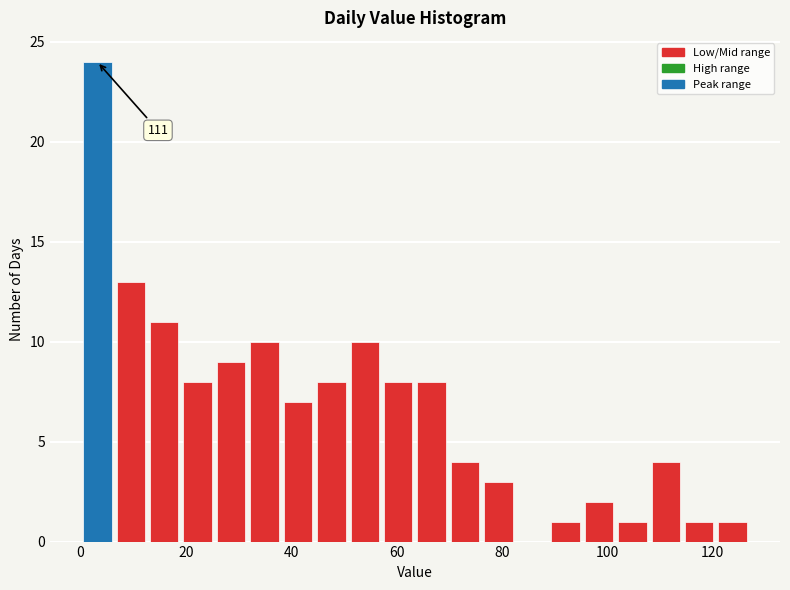

Read against the x-axis, roughly where is the centre of the tallest bar?

4